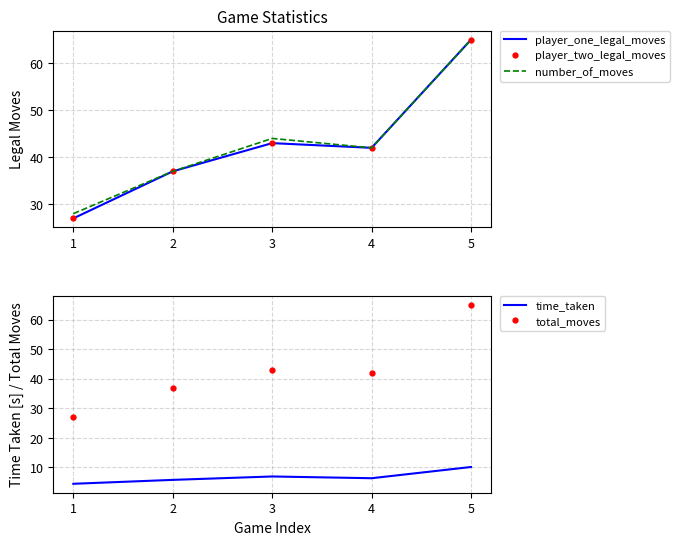

Between 3 and 1, which is larger?

3